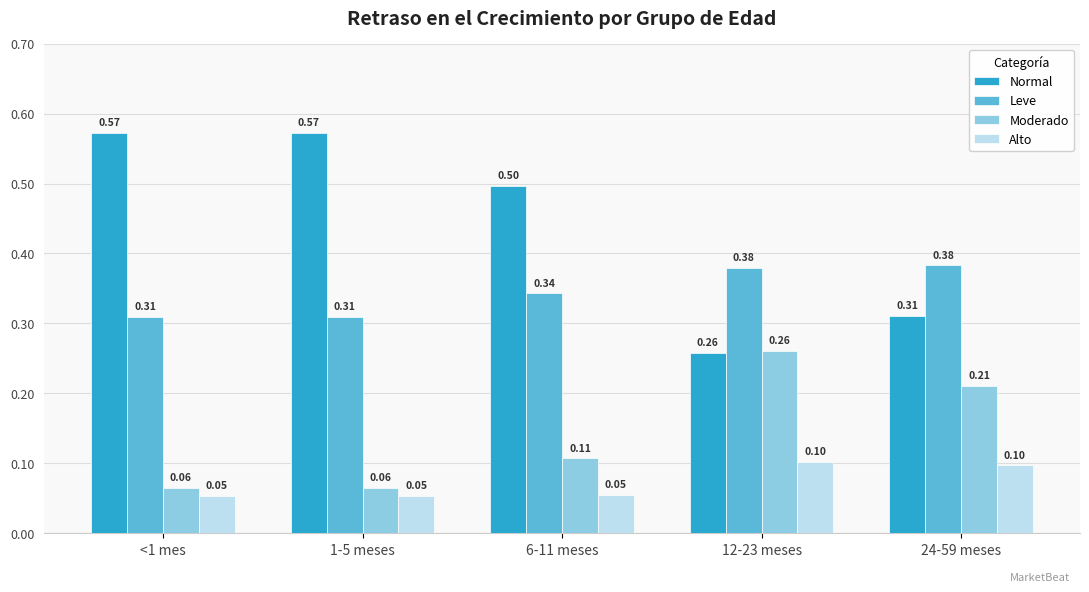

What is the label of the 3rd bar from the right?

6-11 meses